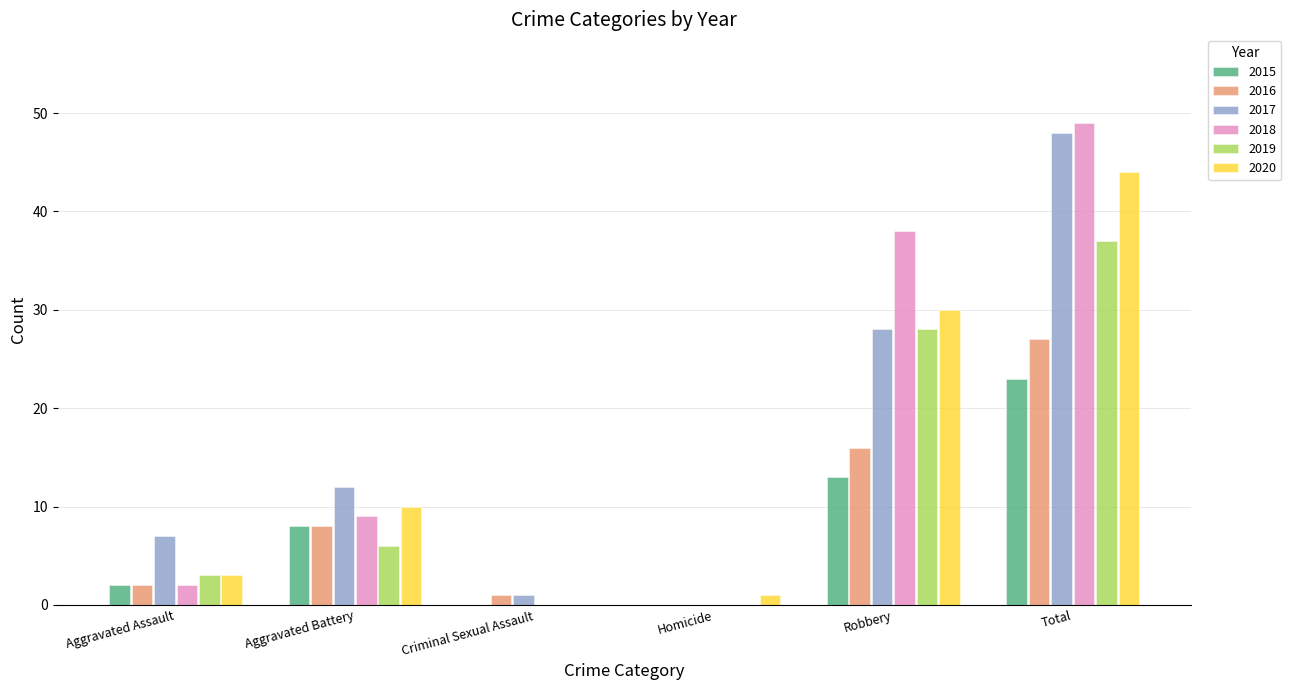

What is the spread (max minus min) of values at Criminal Sexual Assault?

1